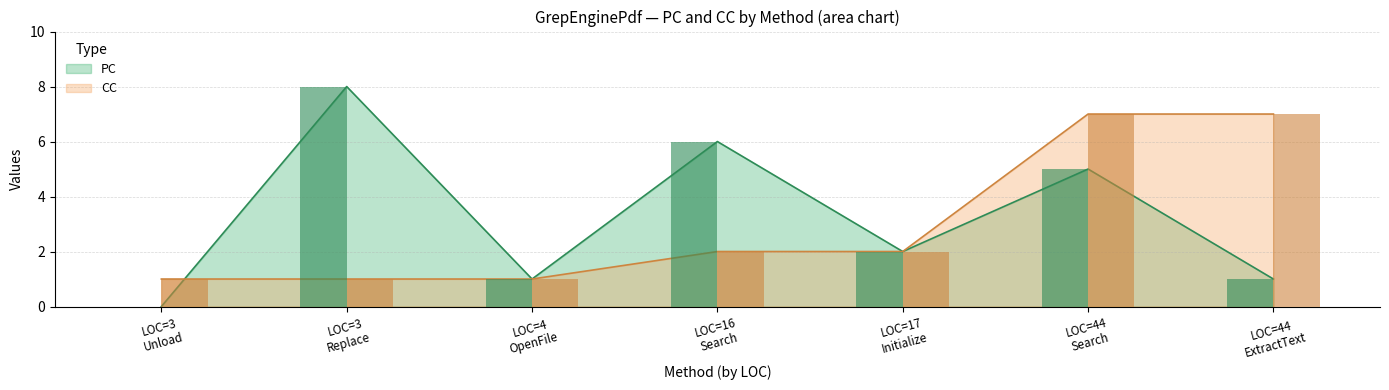

Which series has the largest total across all categories?

PC